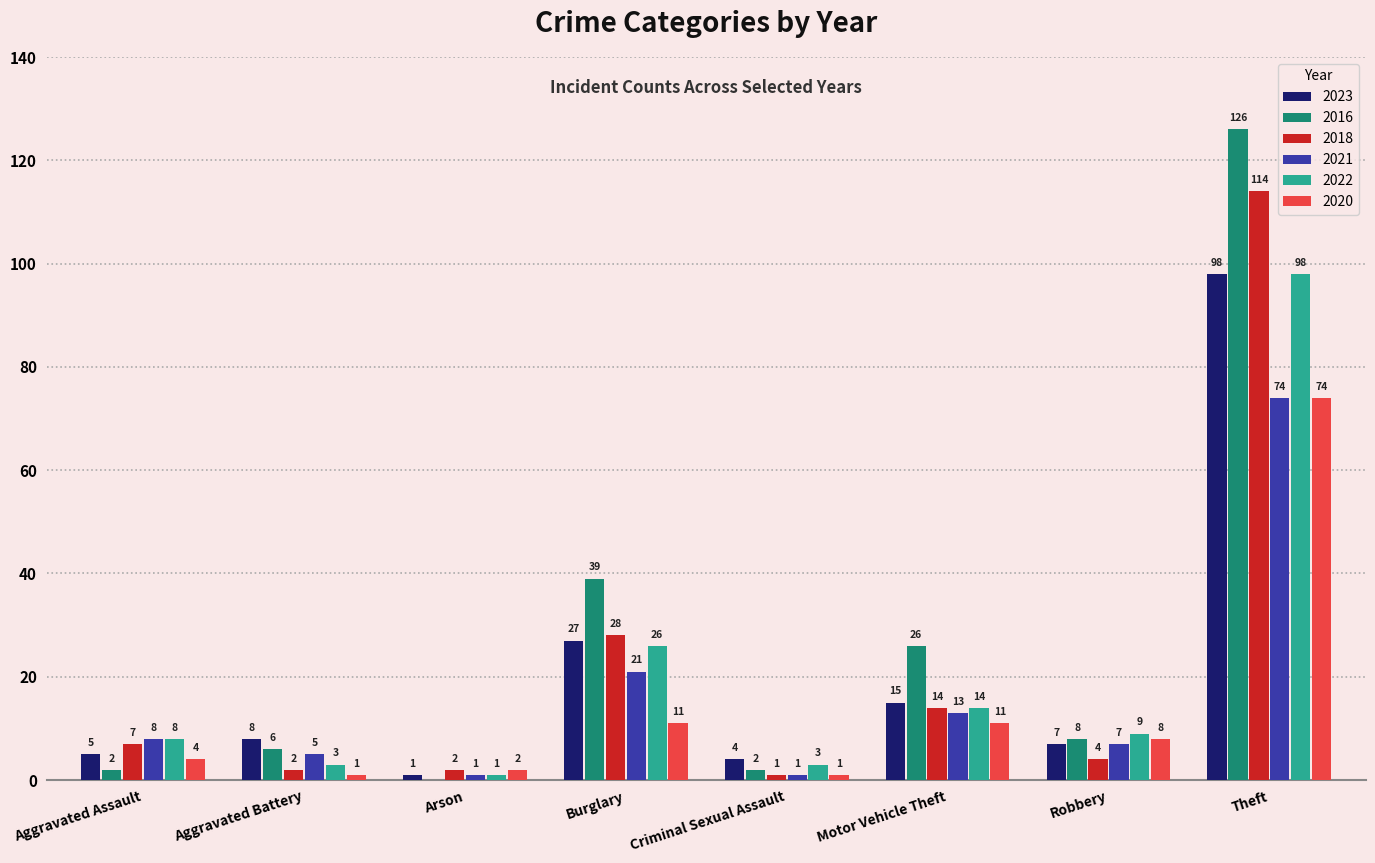

Reading right to left, list all the values displayed in this chart.

2023: Theft=98	Robbery=7	Motor Vehicle Theft=15	Criminal Sexual Assault=4	Burglary=27	Arson=1	Aggravated Battery=8	Aggravated Assault=5
2016: Theft=126	Robbery=8	Motor Vehicle Theft=26	Criminal Sexual Assault=2	Burglary=39	Arson=0	Aggravated Battery=6	Aggravated Assault=2
2018: Theft=114	Robbery=4	Motor Vehicle Theft=14	Criminal Sexual Assault=1	Burglary=28	Arson=2	Aggravated Battery=2	Aggravated Assault=7
2021: Theft=74	Robbery=7	Motor Vehicle Theft=13	Criminal Sexual Assault=1	Burglary=21	Arson=1	Aggravated Battery=5	Aggravated Assault=8
2022: Theft=98	Robbery=9	Motor Vehicle Theft=14	Criminal Sexual Assault=3	Burglary=26	Arson=1	Aggravated Battery=3	Aggravated Assault=8
2020: Theft=74	Robbery=8	Motor Vehicle Theft=11	Criminal Sexual Assault=1	Burglary=11	Arson=2	Aggravated Battery=1	Aggravated Assault=4